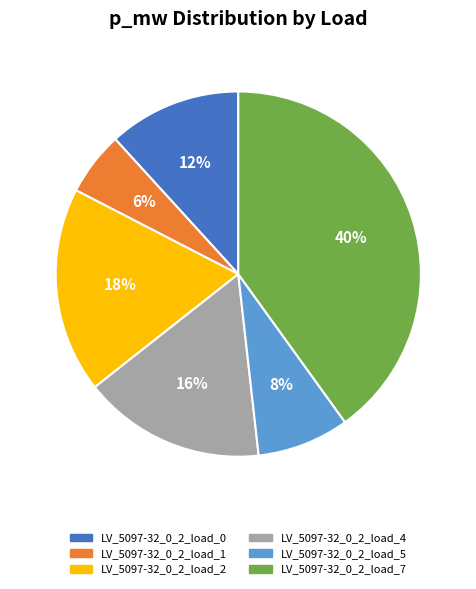

Combined, do LV_5097-32_0_2_load_4 and LV_5097-32_0_2_load_0 account for over 50%?

No